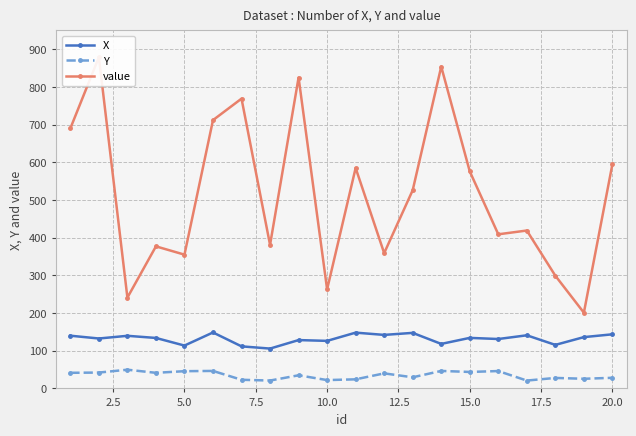

True or false: X has a value of 113.7 at 5.0.

True